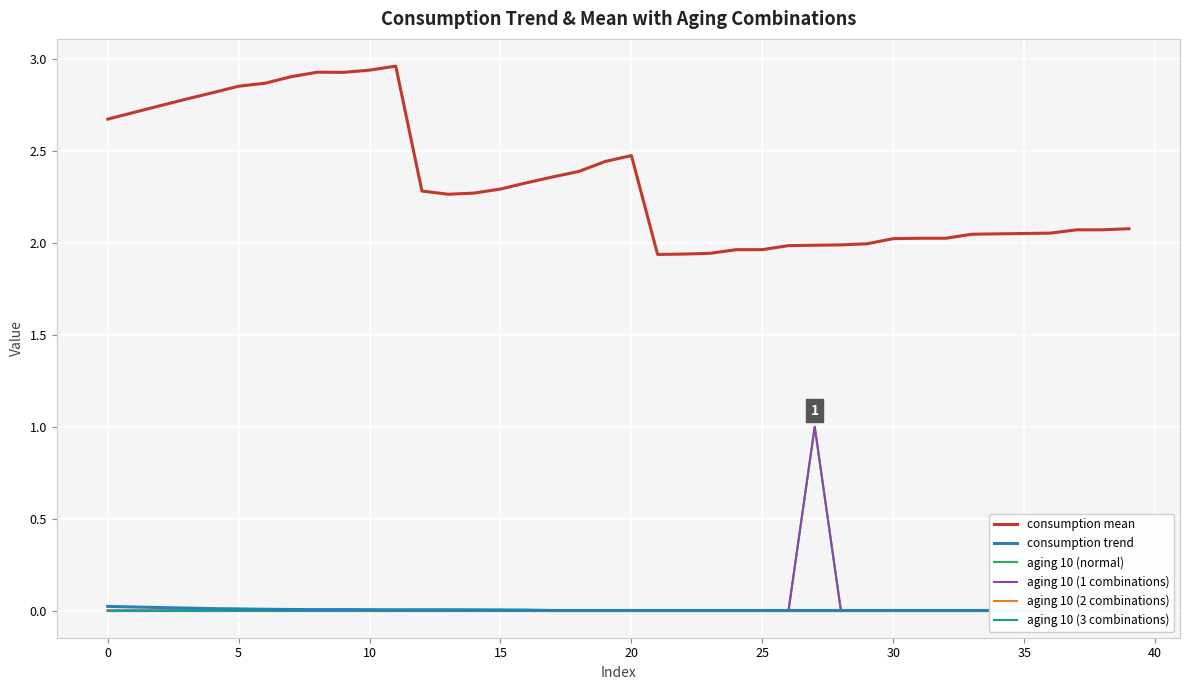

How many lines are shown in the chart?

6